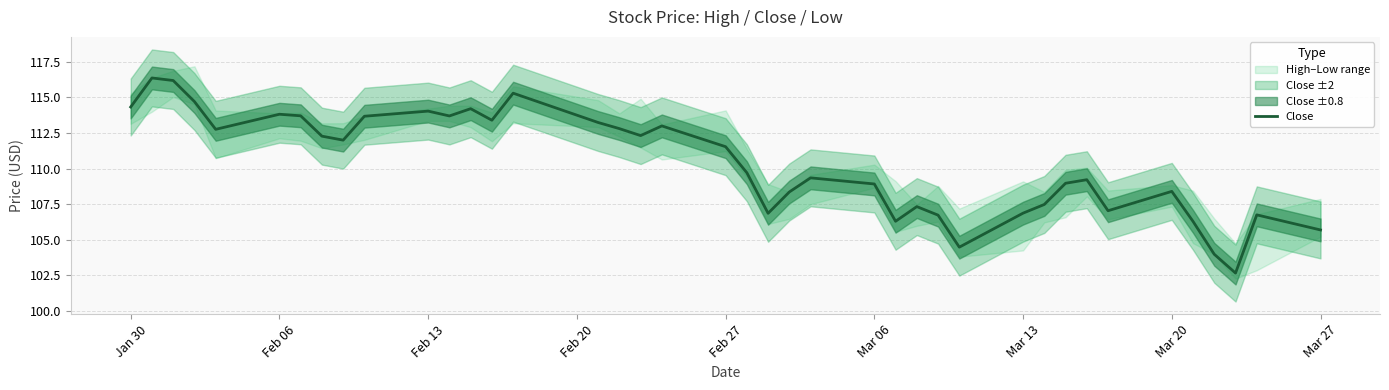

Reading left to right, extract all data points from this chart.

114.3	116.4	116.2	114.7	112.8	113.8	113.7	112.3	112.0	113.7	114.0	113.7	114.2	113.4	115.3	113.2	112.8	112.3	113.0	111.5	109.7	106.9	108.4	109.3	108.9	106.3	107.3	106.7	104.5	106.9	107.5	109.0	109.2	107.0	108.4	106.3	104.0	102.7	106.8	105.7